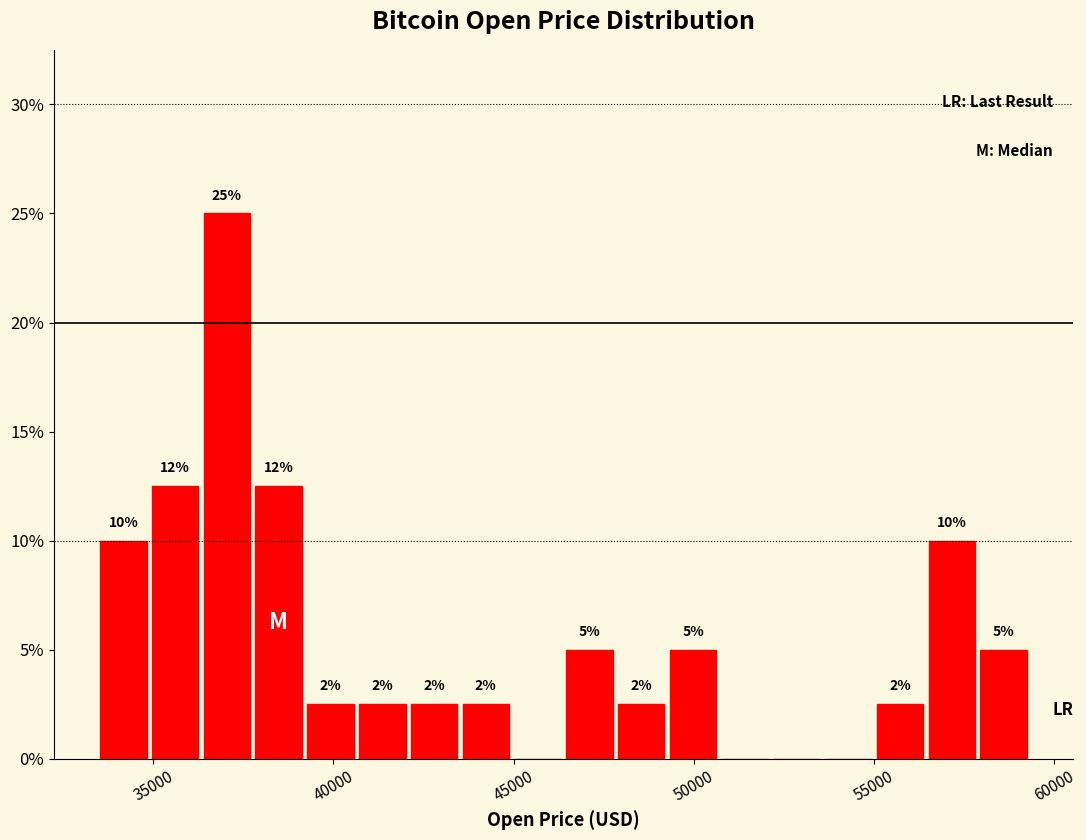

Read against the x-axis, roughly where is the centre of the tallest bar?

37000